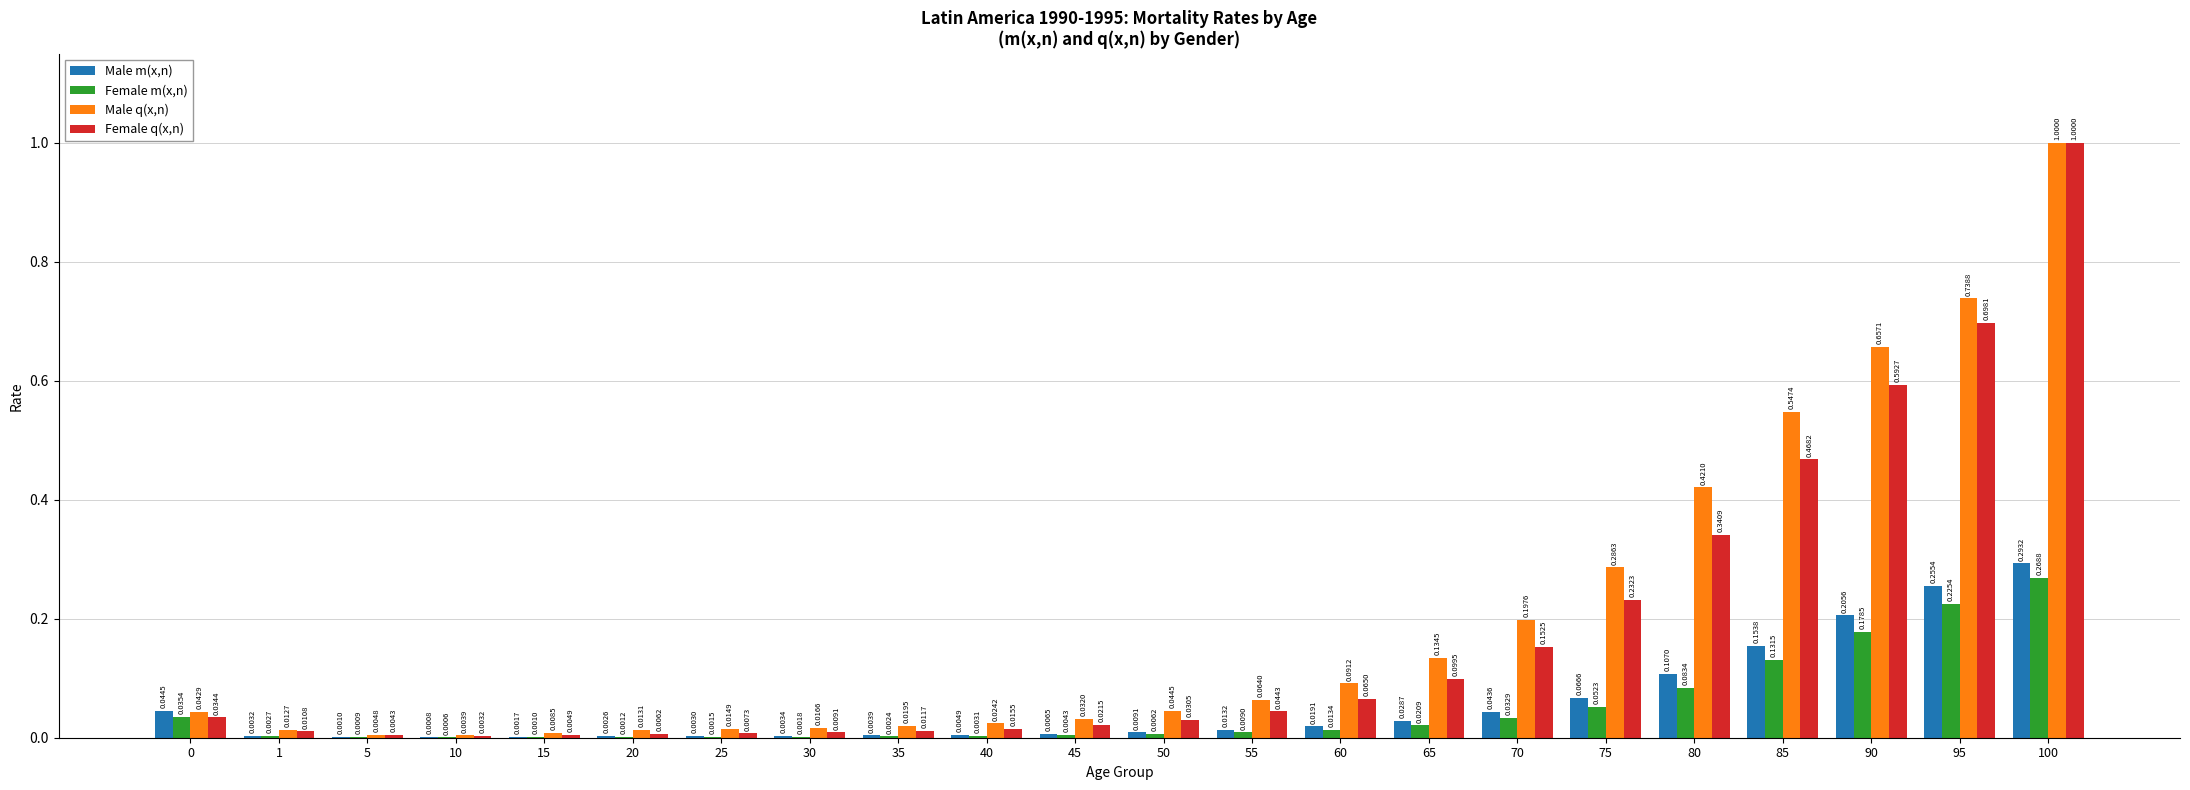

How many distinct data groups are displayed?

4